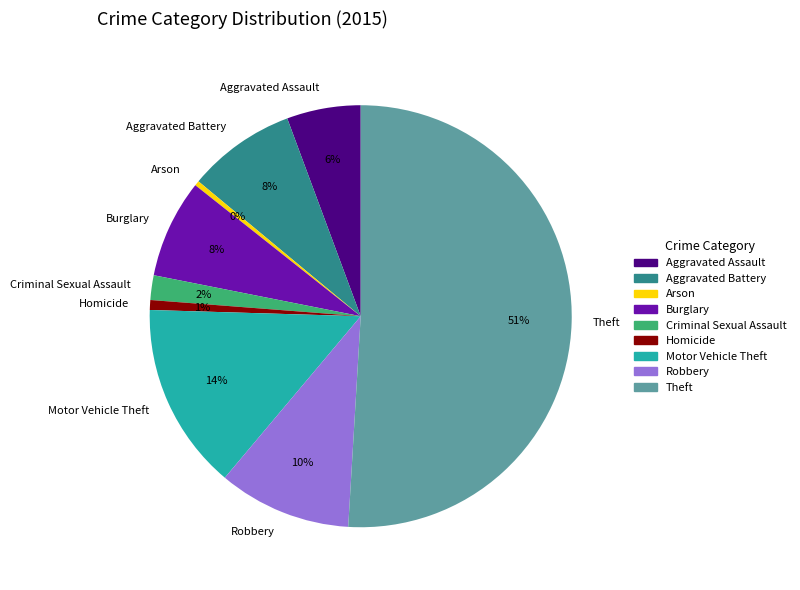

What is the ratio of the value at Criminal Sexual Assault to the value at Robbery?

0.2